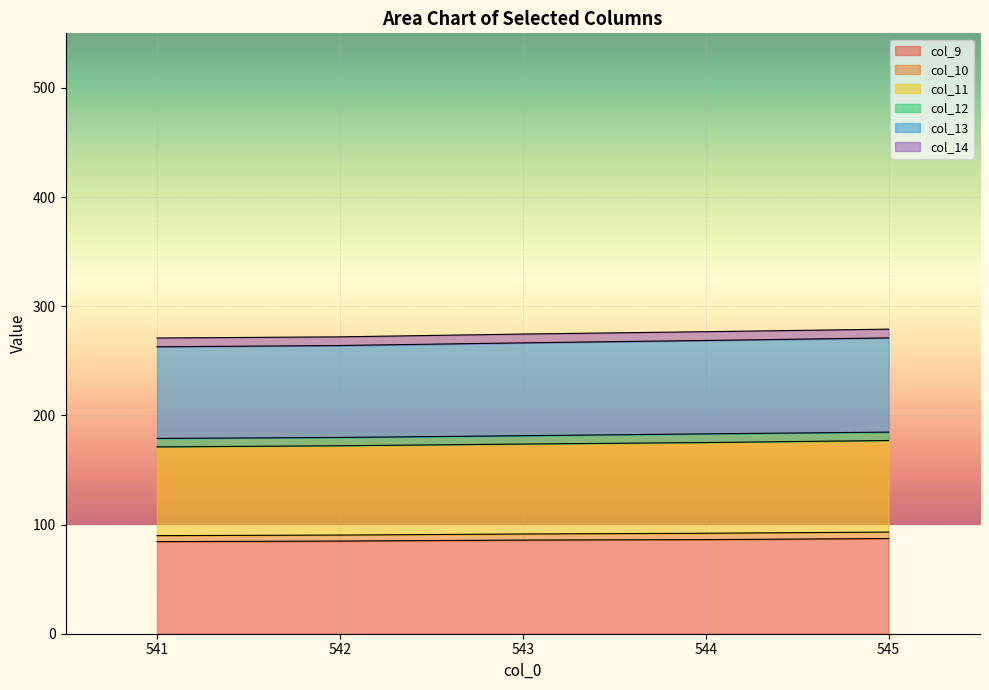

What is the lowest value of the col_9 series?

84.4